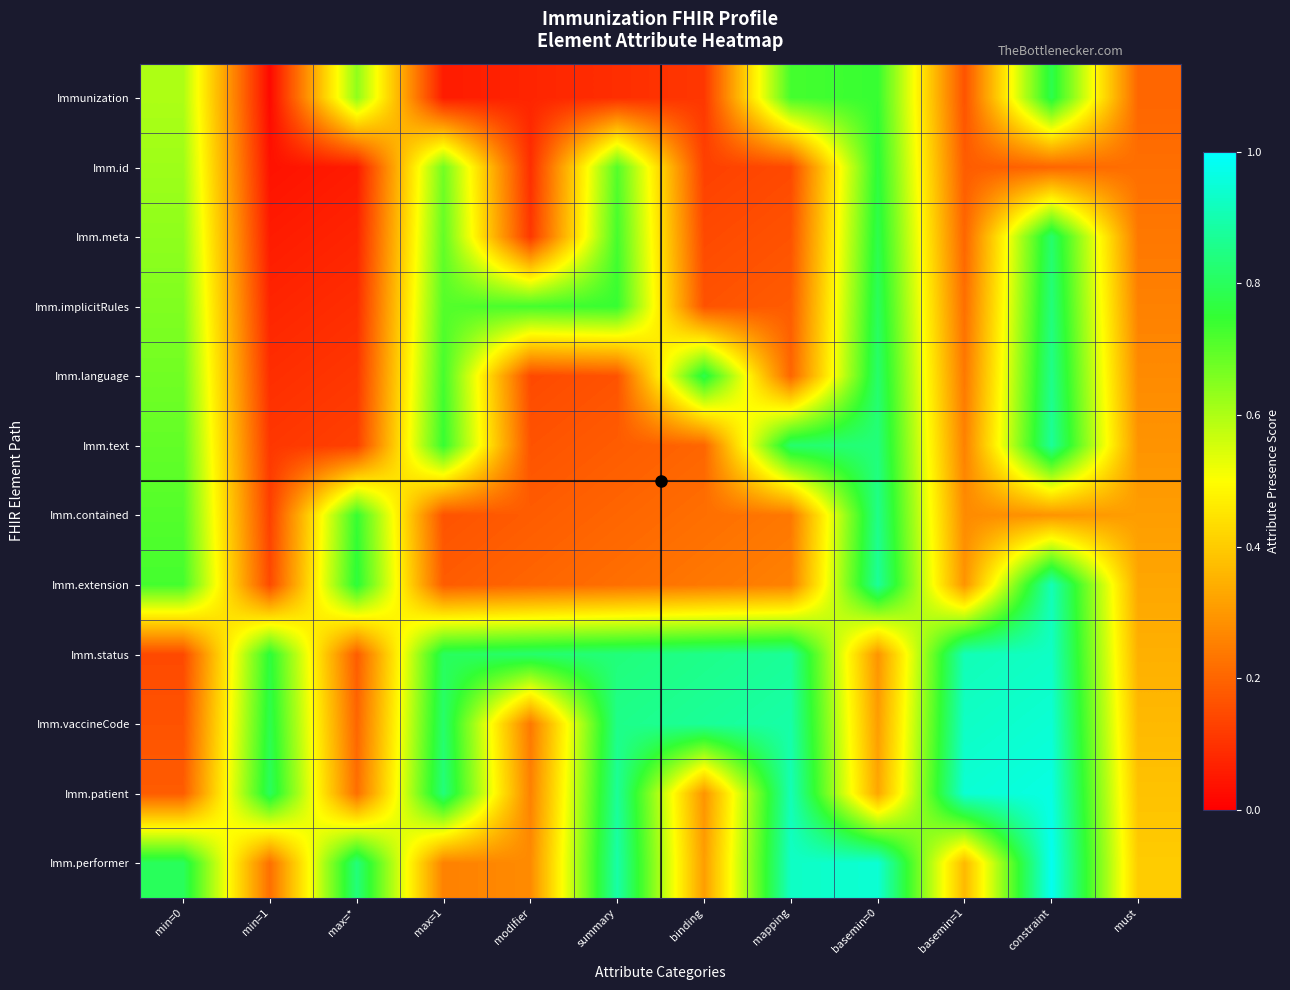

Which series changed the most between min=0 and mapping?

Imm.status